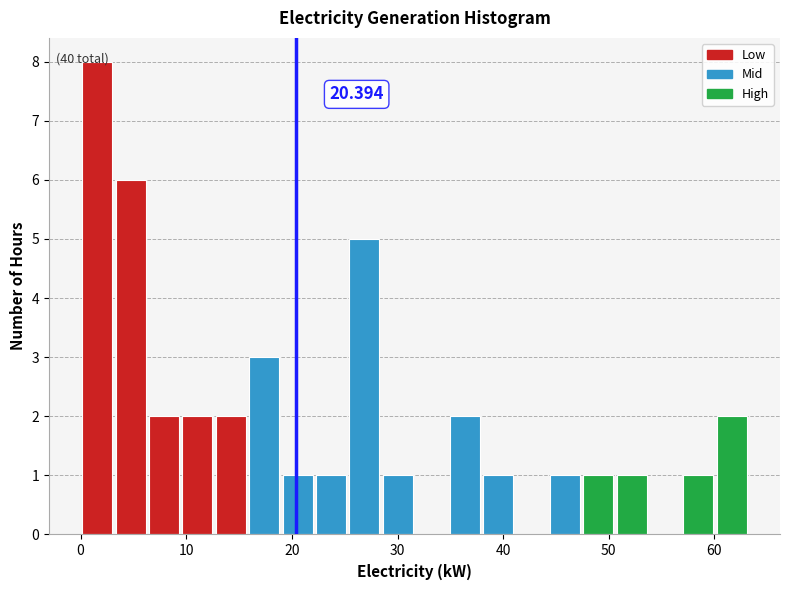

Around what value on the x-axis is the tallest bar? Give the approximate position of its centre, as read against the axis.

2